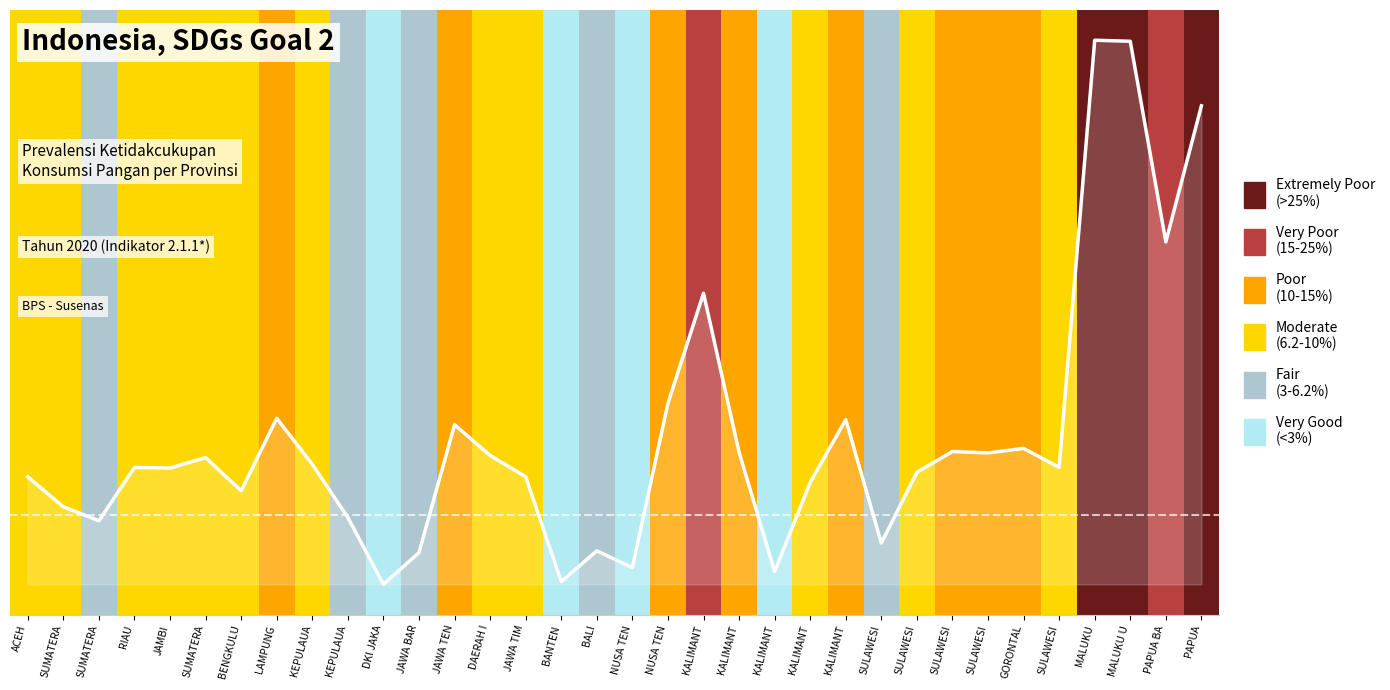

Is it true that the value at DAERAH I is 0.3?

True